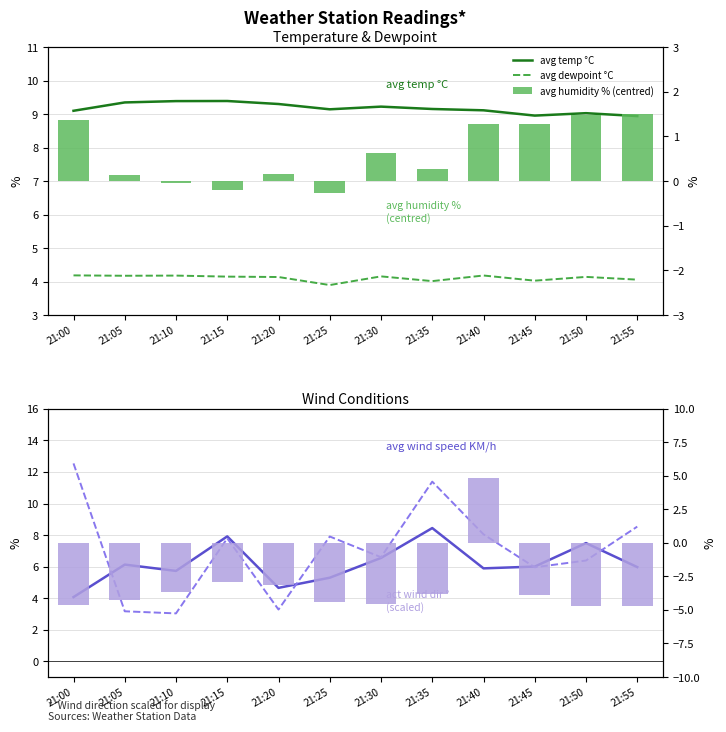

What is the total value across all series at 21:50?

23.8